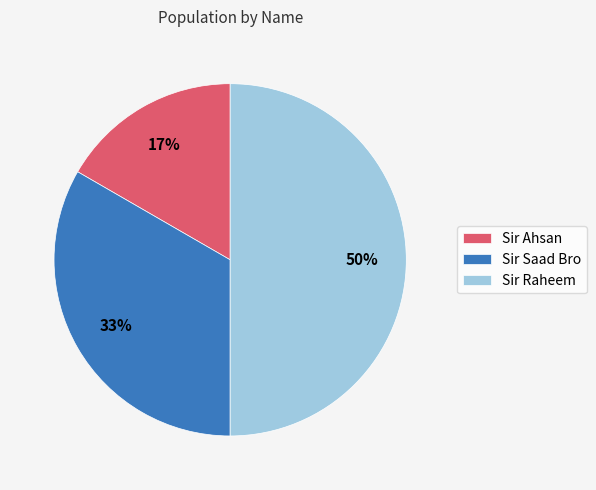

Is it true that Sir Ahsan is 27% of the pie?

False